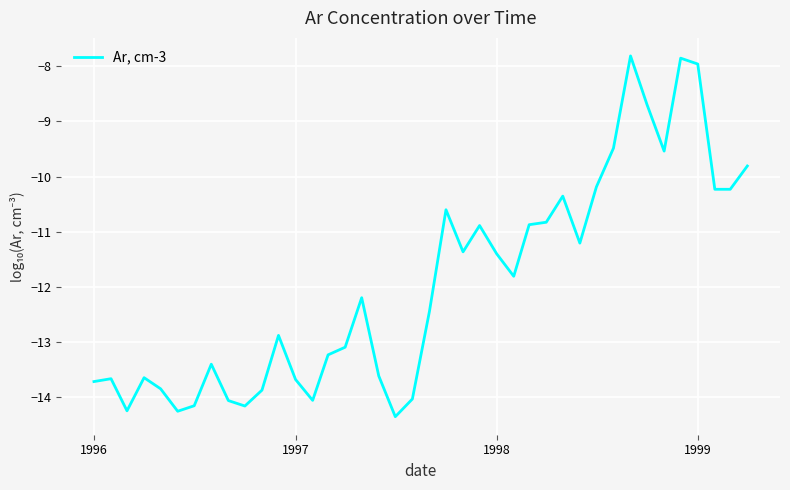

What is the minimum value shown in the chart?

-14.4